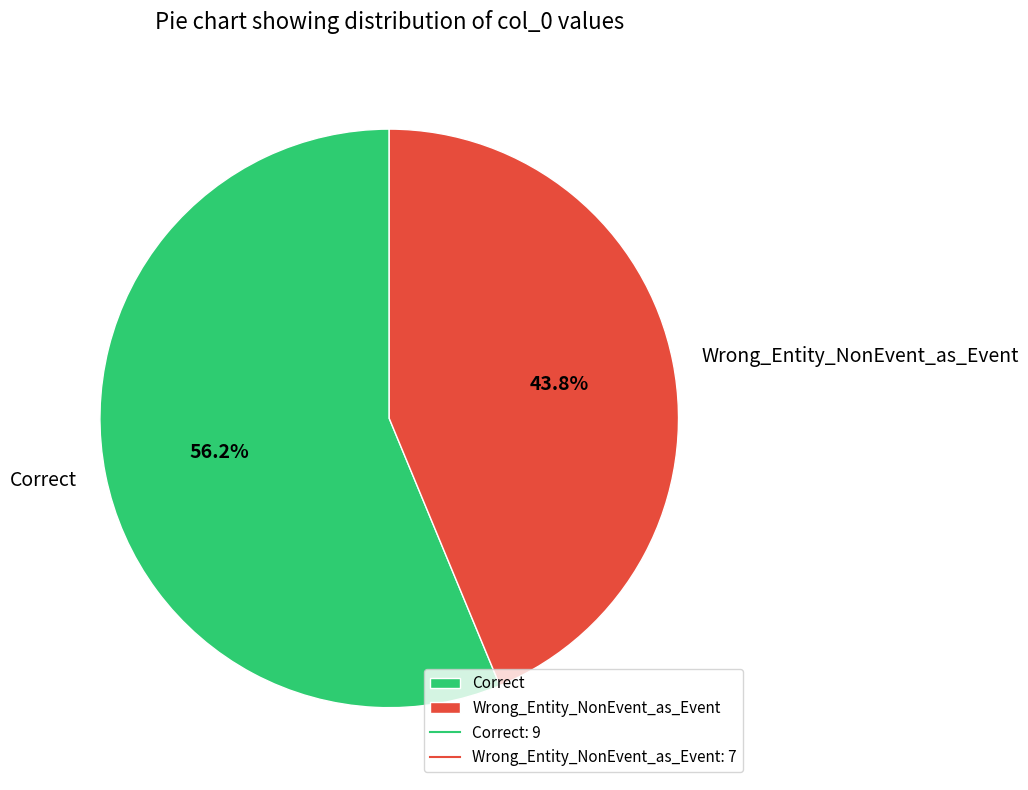

Is it true that Correct is 56% of the pie?

True